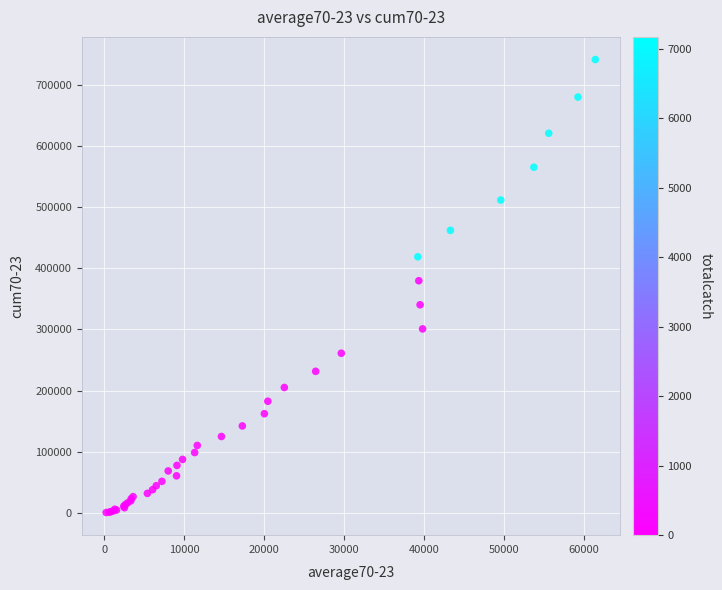

What Y value in the scatter plot is closest to 371167?

379811.6